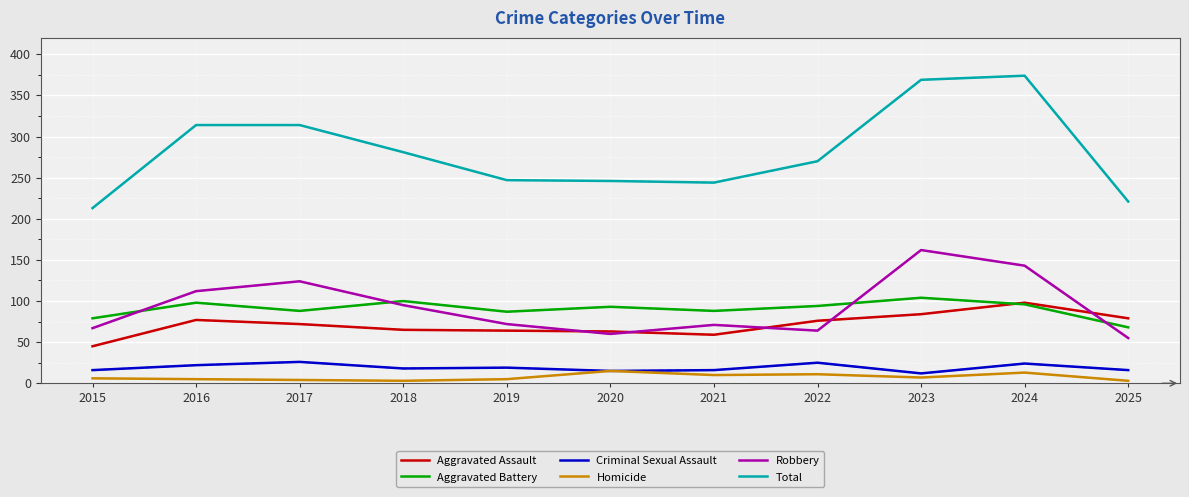

Which series has the largest total across all categories?

Total